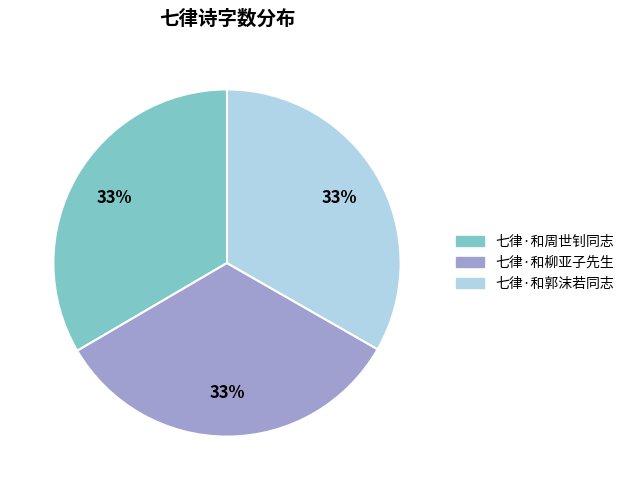

To the nearest percent, what percentage of the pie is 七律·和郭沫若同志?

33%